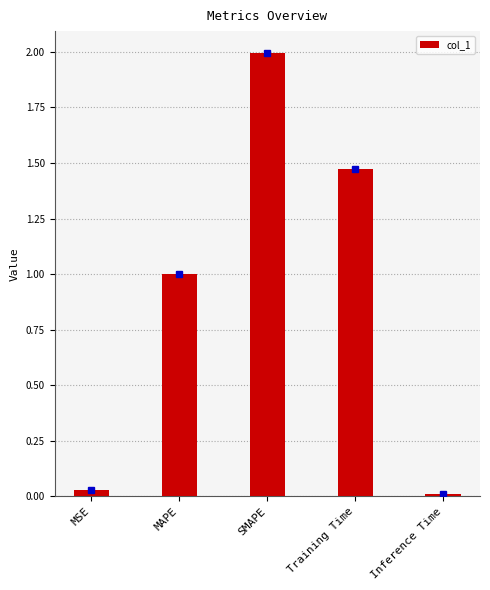

Between SMAPE and MSE, which is larger?

SMAPE